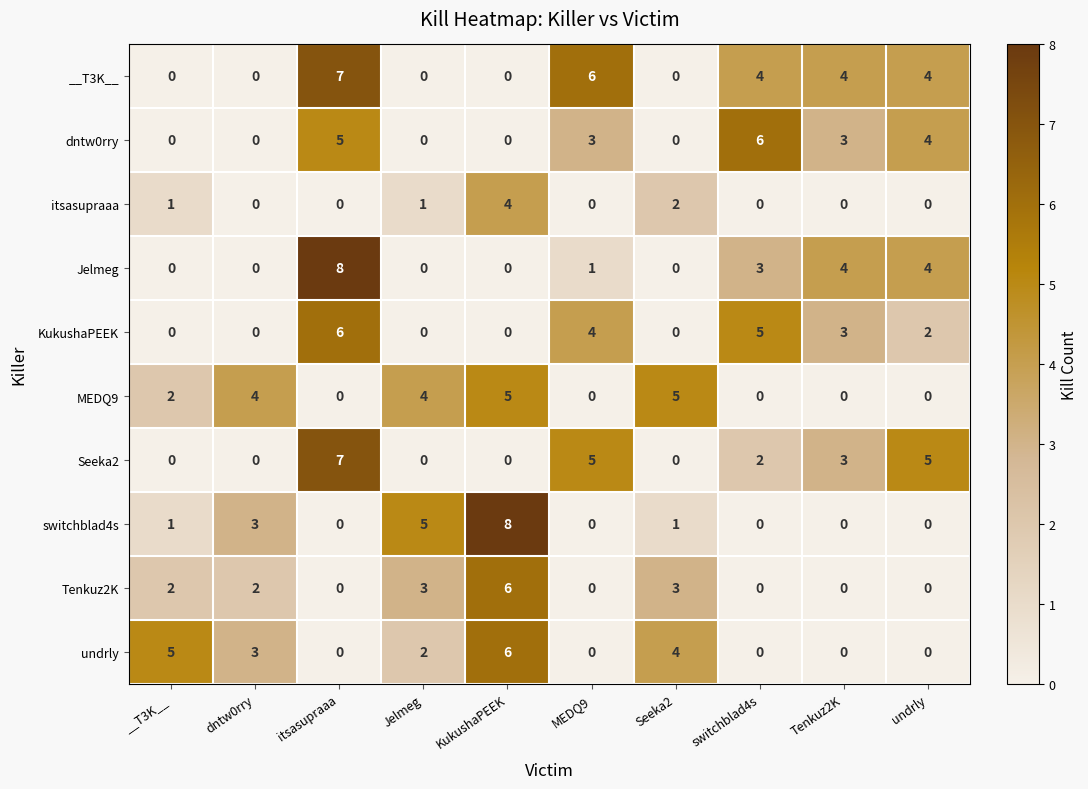

At how many categories does at least one series exceed 3?

10